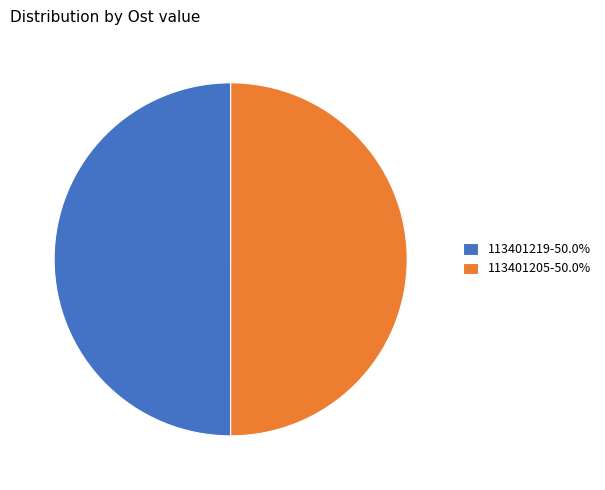

Is the sum of 113401205-50.0% and 113401219-50.0% greater than half?

Yes